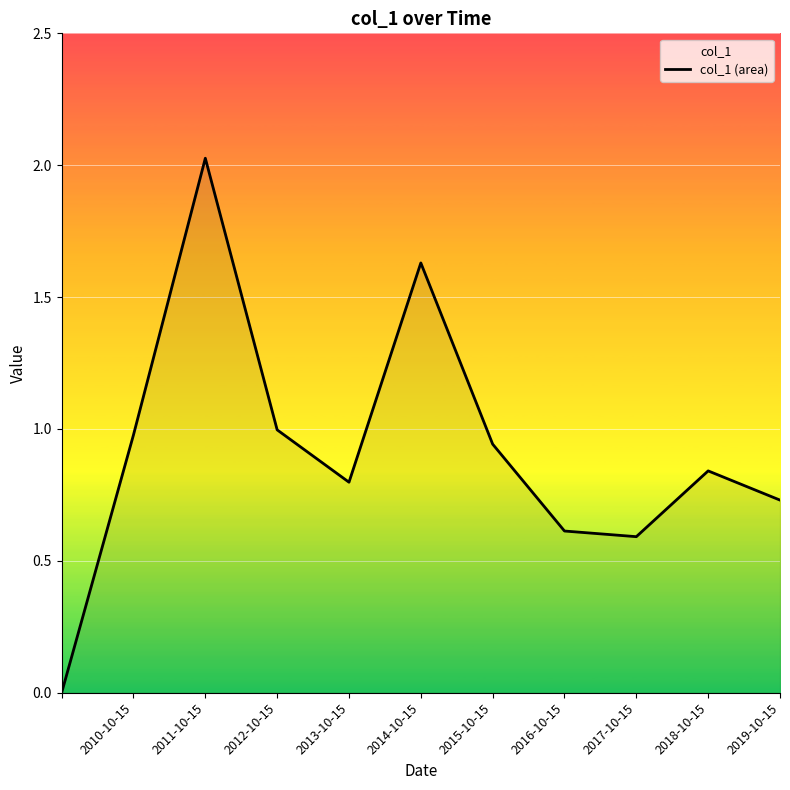

Is it true that the value at 2017-10-15 is 0.2?

False